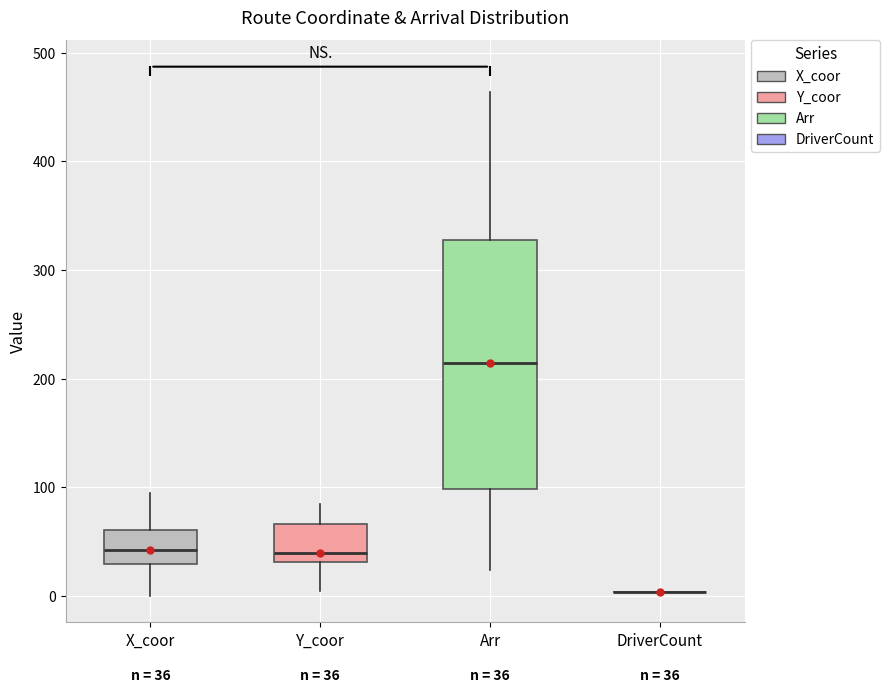

Comparing the boxes themselves (not the whiskers), which one is the tallest?

Arr